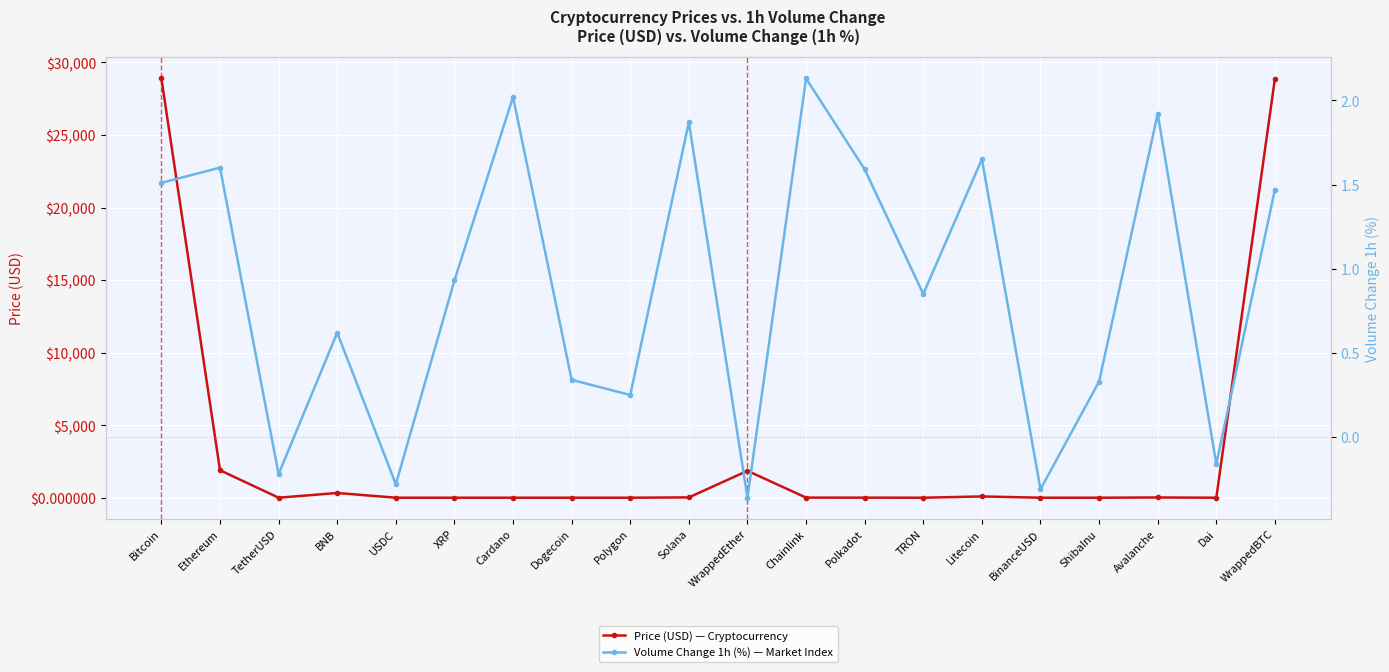

What is the label of the 2nd point from the left?

Ethereum